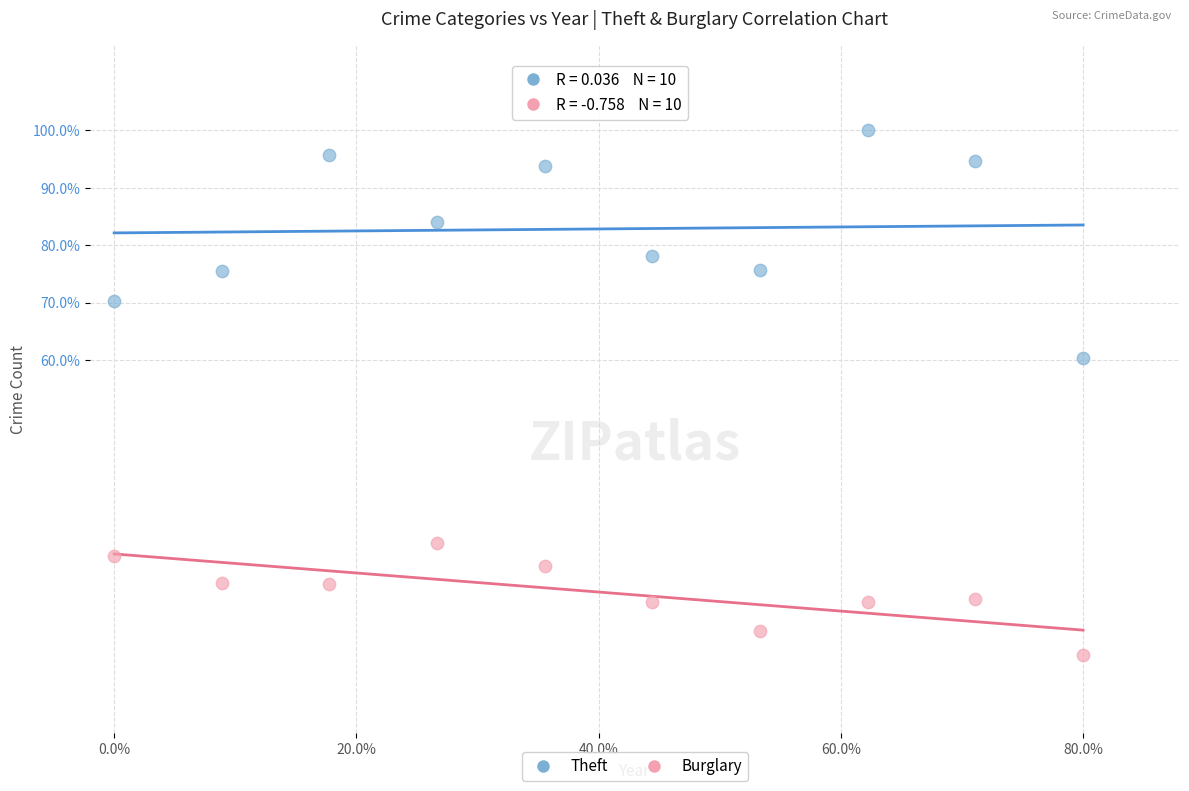

What is the X range (max minus min) for the scatter plot?

0.8